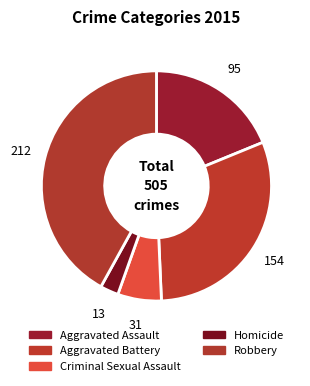

How many segments does this pie chart have?

5